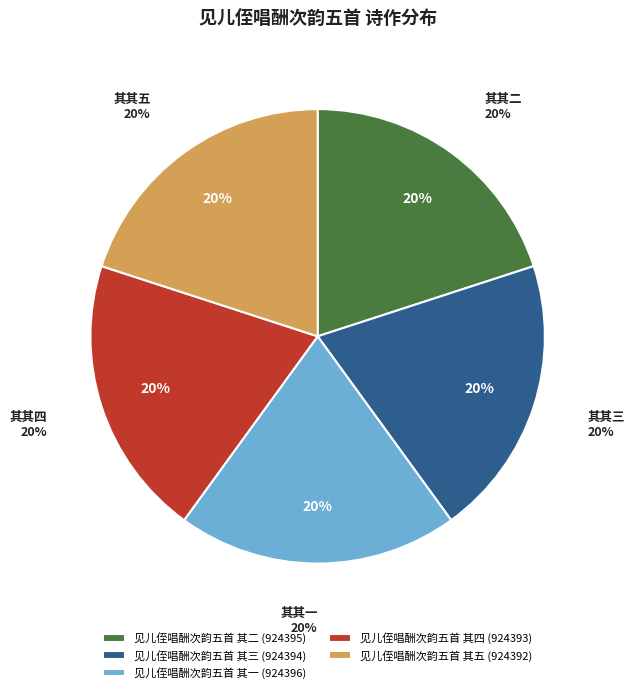

True or false: 见儿侄唱酬次韵五首 其三 accounts for 6% of the total.

False